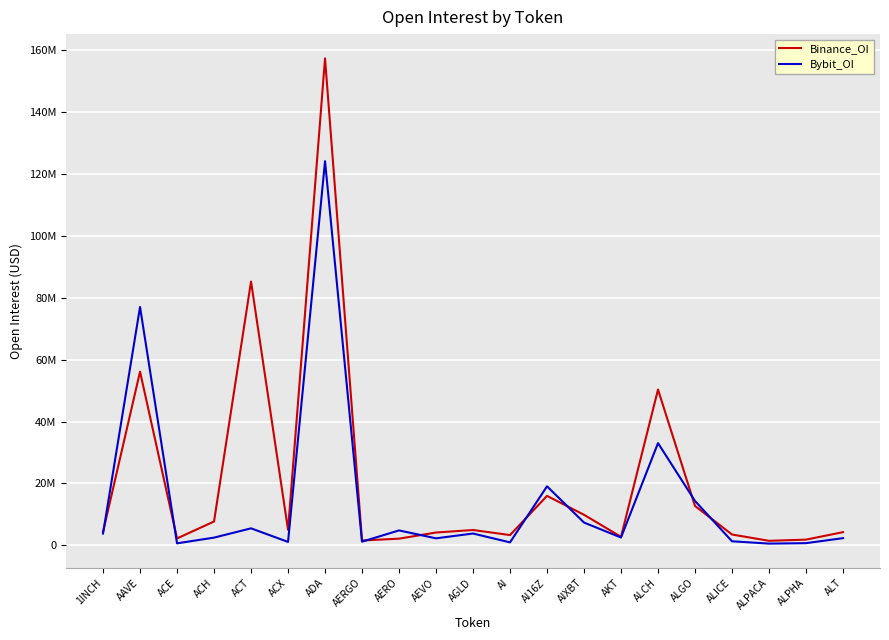

What is the maximum value for Bybit_OI?

124090182